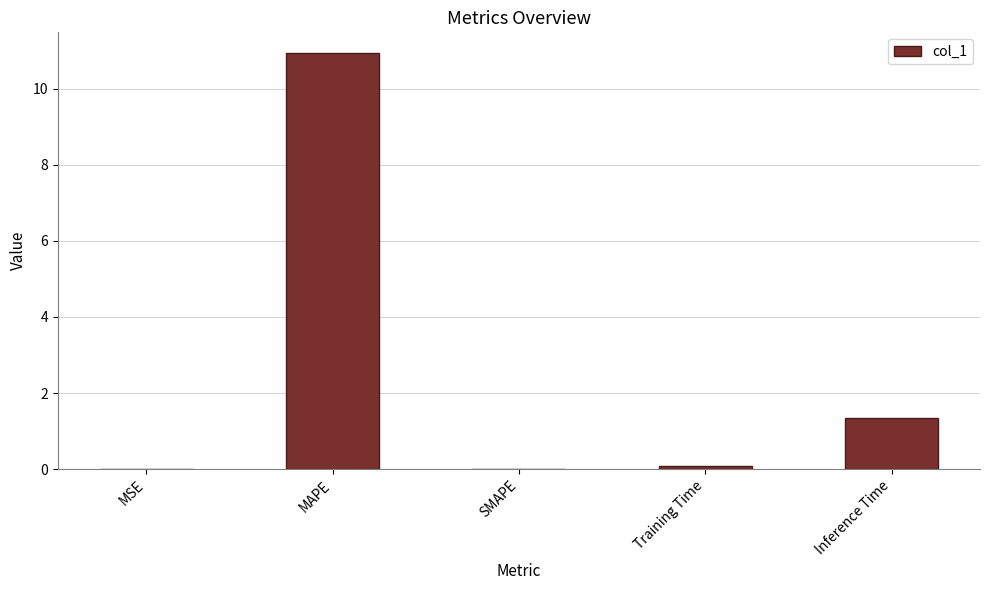

At which label is the value closest to 5?

Inference Time